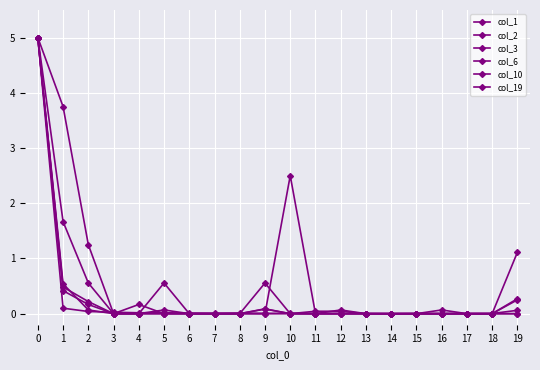

Between 17 and 18, which series saw the biggest shift?

col_1